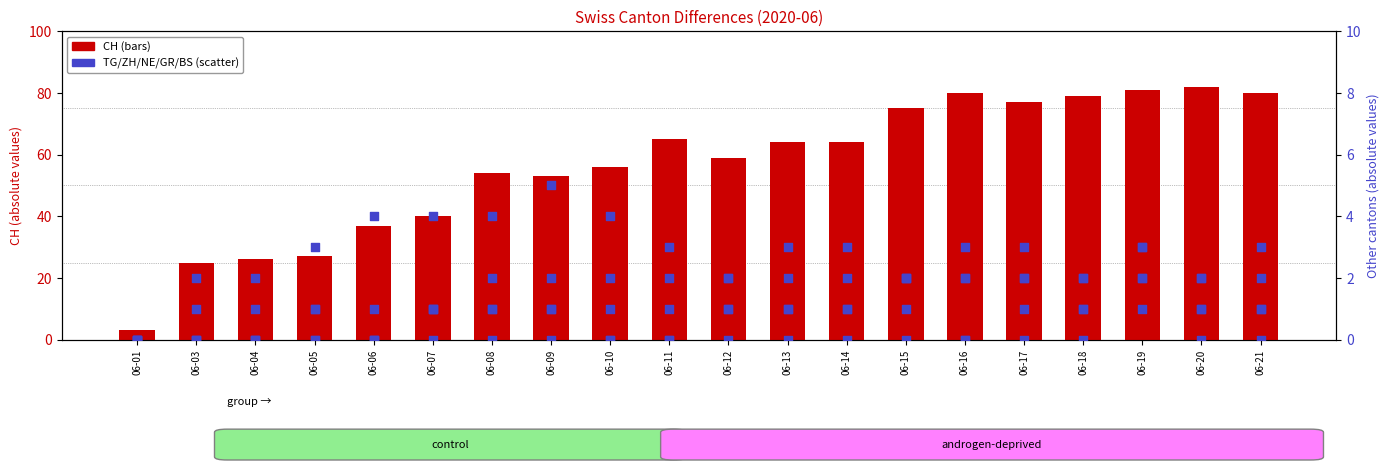

Which series reaches the maximum Y coordinate?

CH